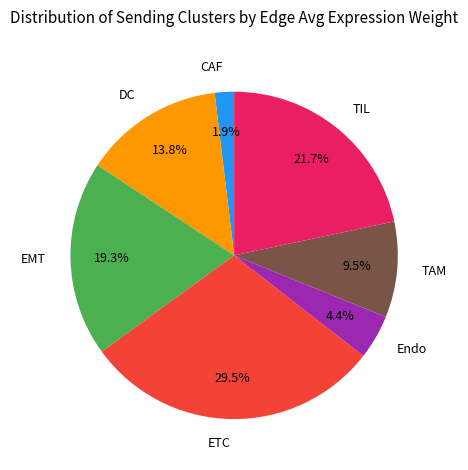

Rank the categories by value from lowest to highest.

CAF, Endo, TAM, DC, EMT, TIL, ETC